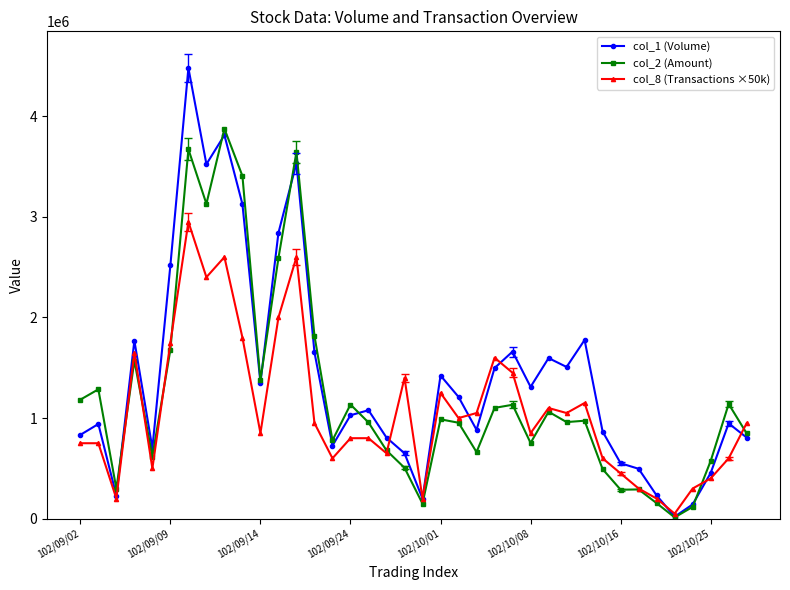

True or false: col_2 (Amount) has more than 0 interior local peaks.

True